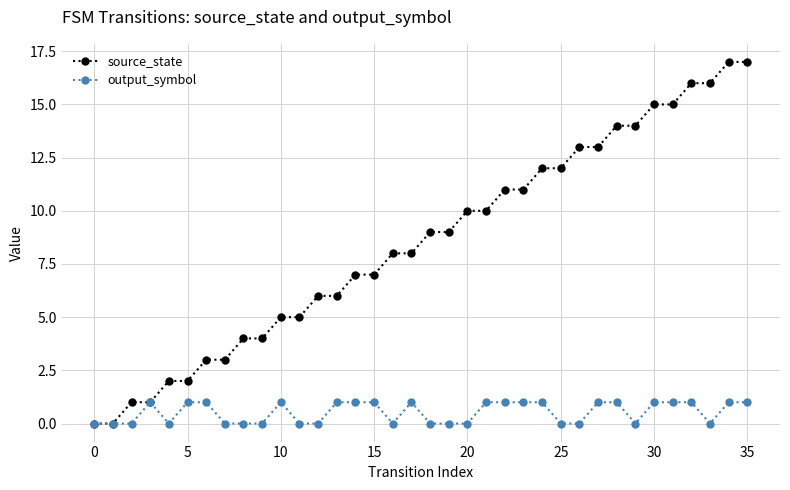

Which series has the largest total across all categories?

source_state